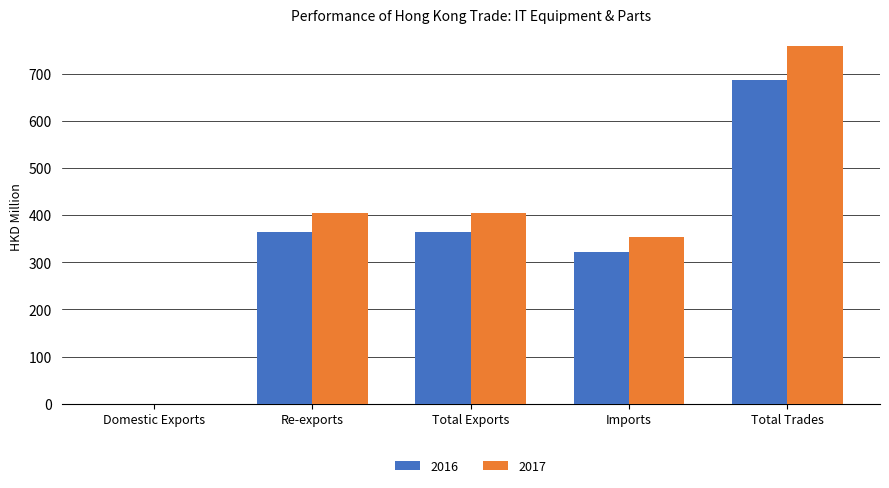

Which series changed the most between Domestic Exports and Re-exports?

2017